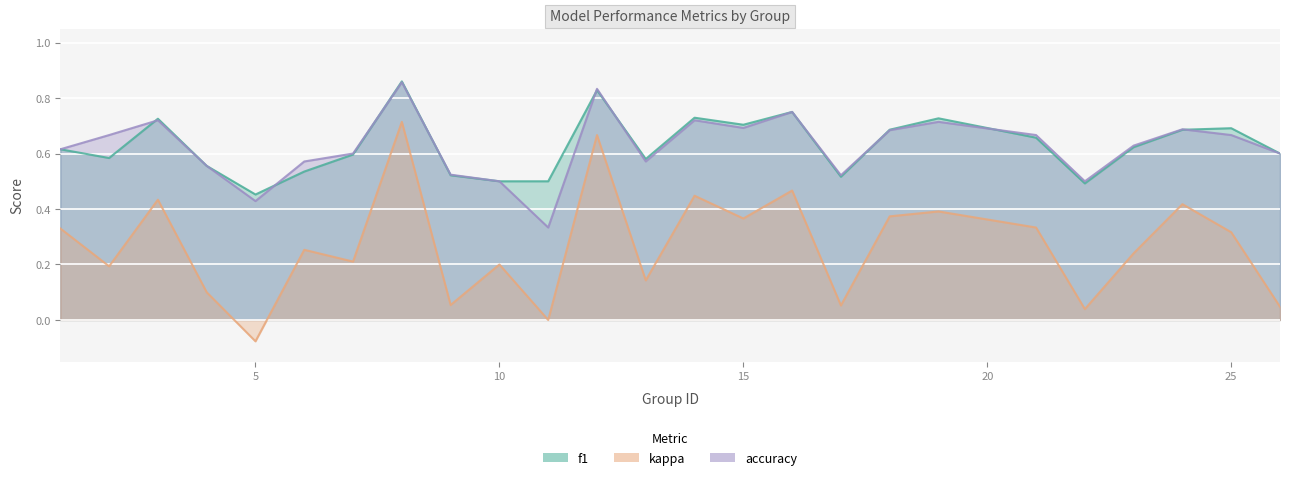

What is the sum of all f1 values?

15.7